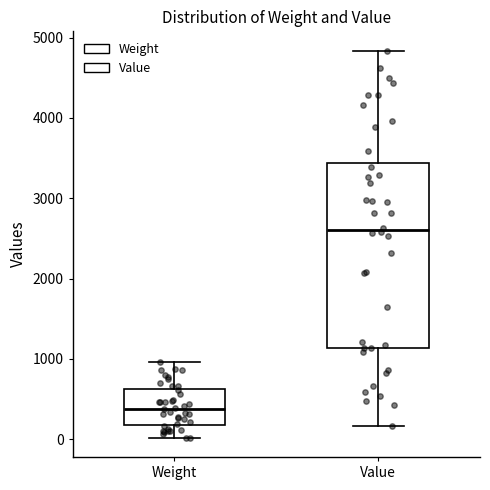

Reading left to right, read every box against the y-axis: the position of its median line, the range the box covers, and the ends of its whiskers. The values are not printed on the chart, so give them approximately, as read against the axis.

Weight: median 400, box 200 to 600, whiskers 0 to 1000
Value: median 2600, box 1100 to 3400, whiskers 200 to 4800